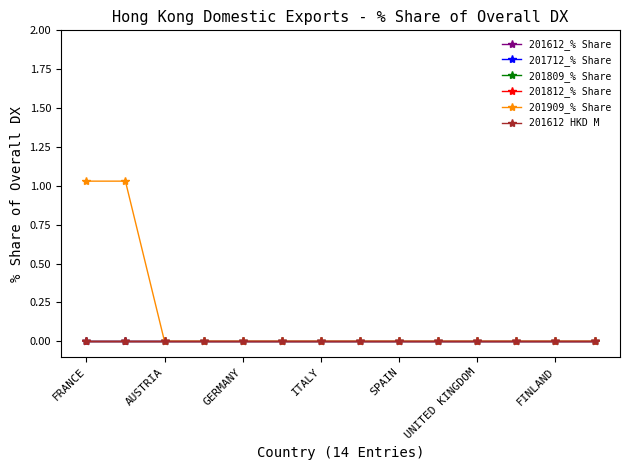

True or false: 201909_% Share and 201809_% Share cross at least once.

False